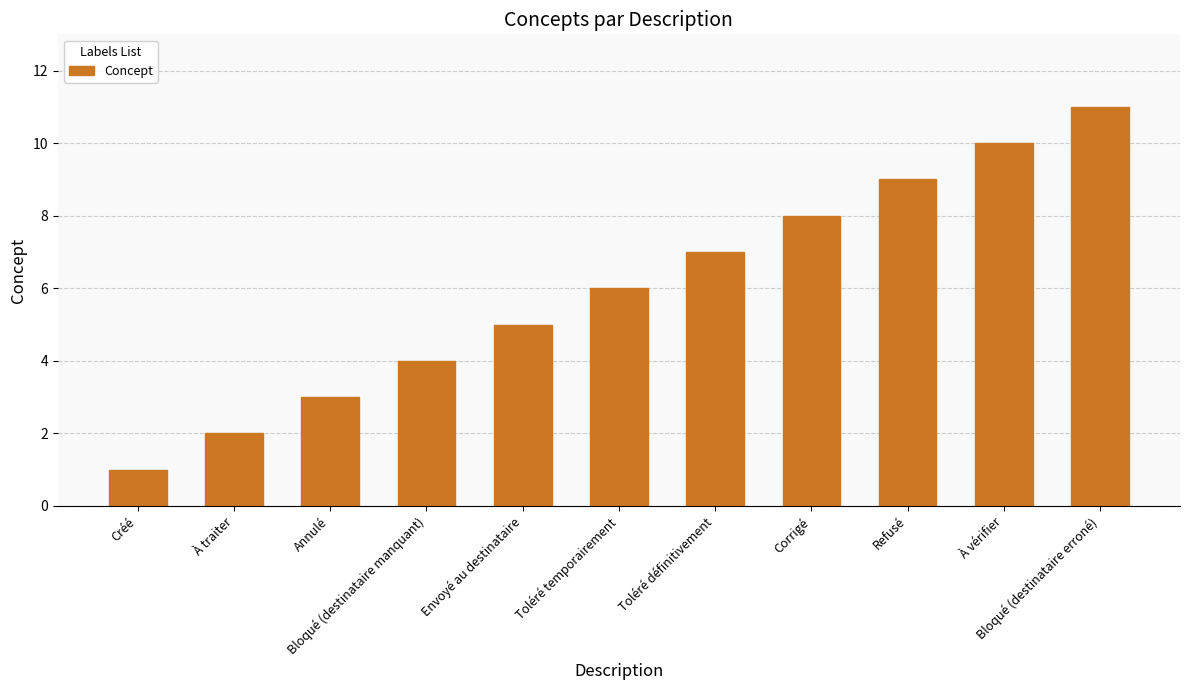

Reading right to left, transcribe all the data shown in this chart.

11	10	9	8	7	6	5	4	3	2	1